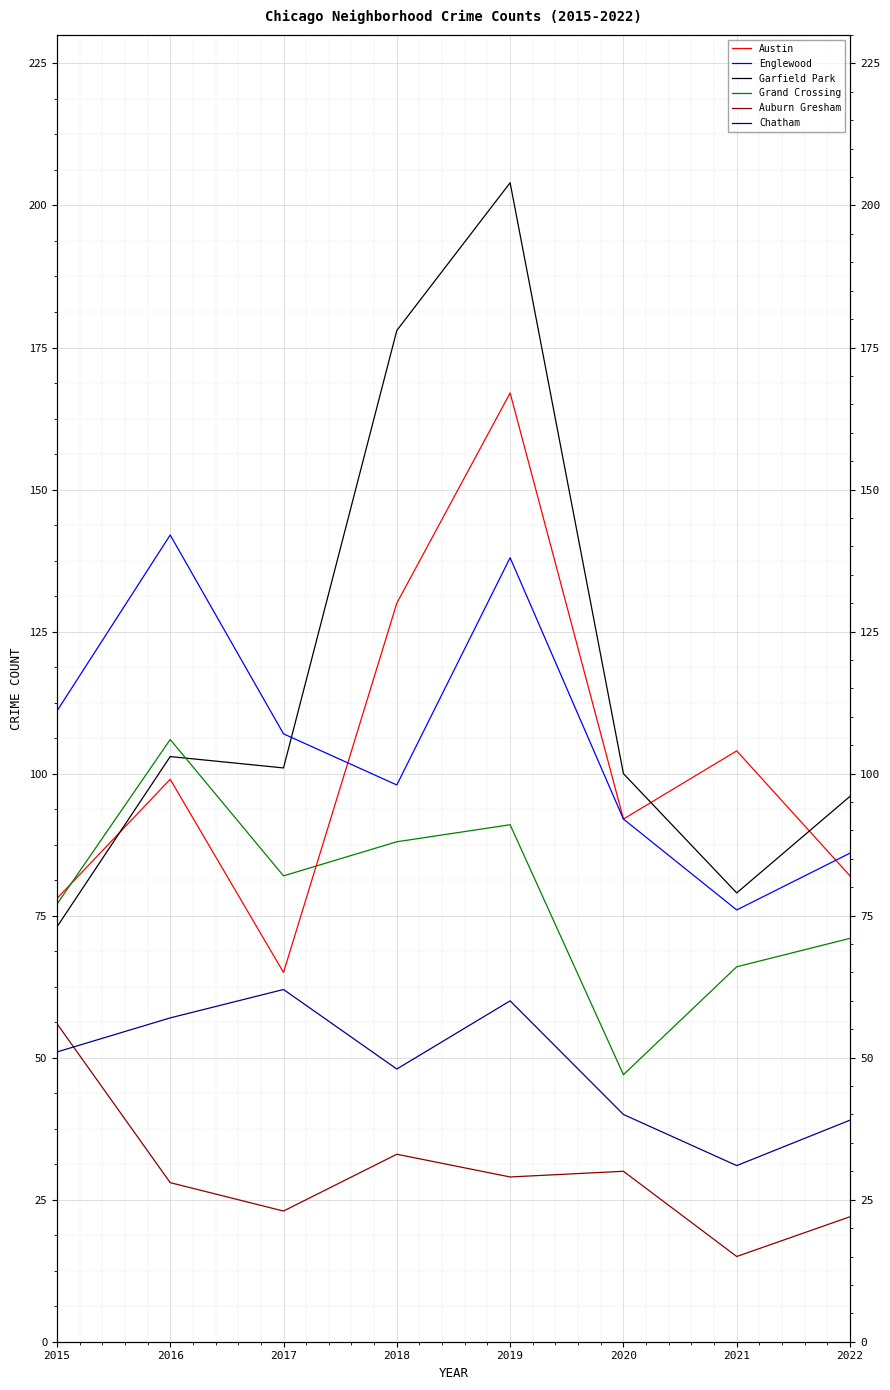

How many lines are shown in the chart?

6